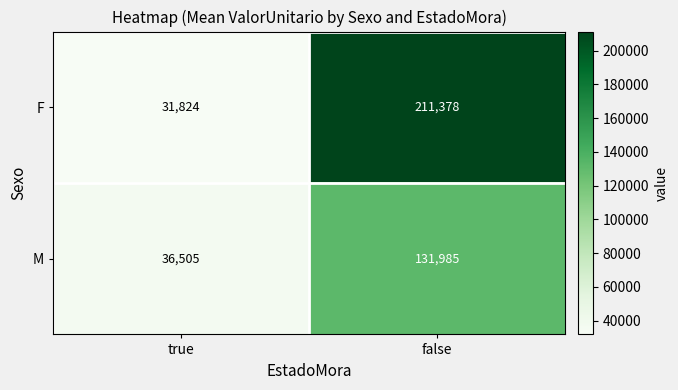

Rank the categories by F value from highest to lowest.

false, true